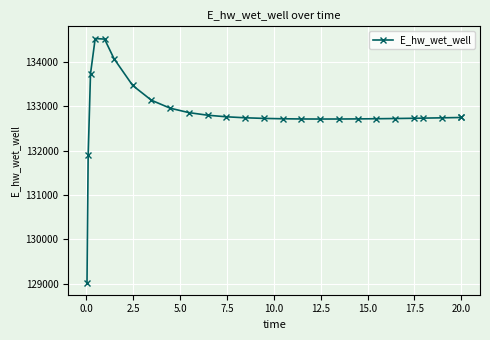

What is the minimum value shown in the chart?

129029.8